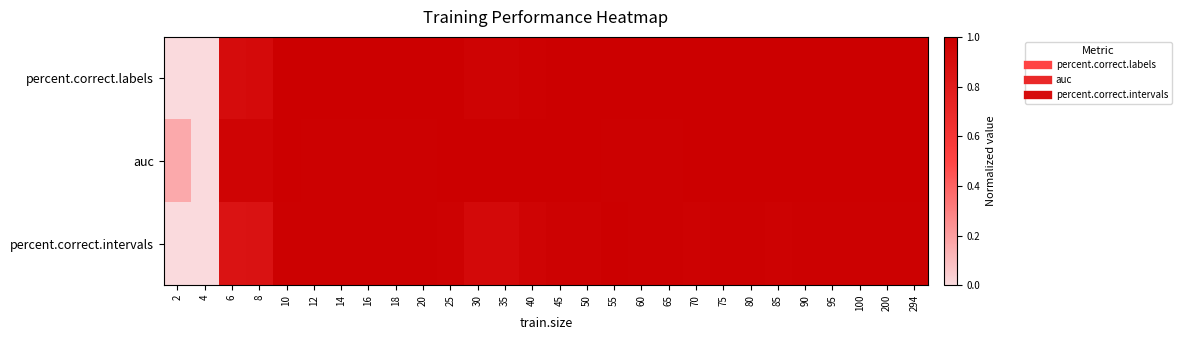

Count the number of categories in the chart.

28